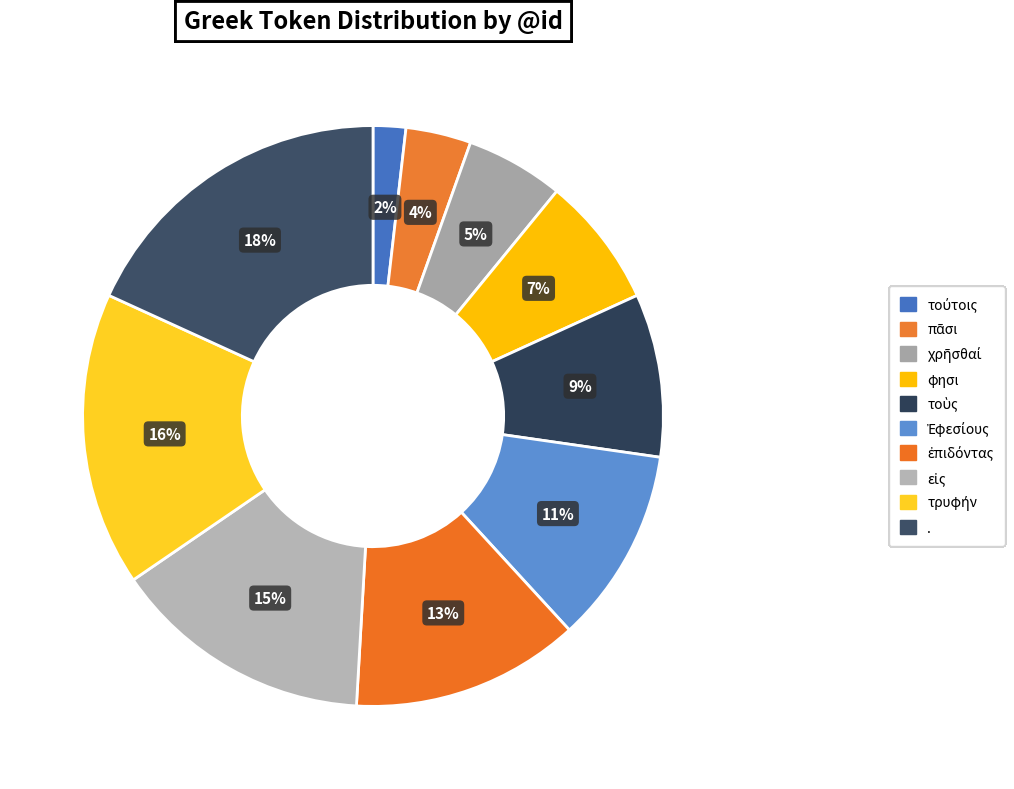

True or false: φησι accounts for 19% of the total.

False